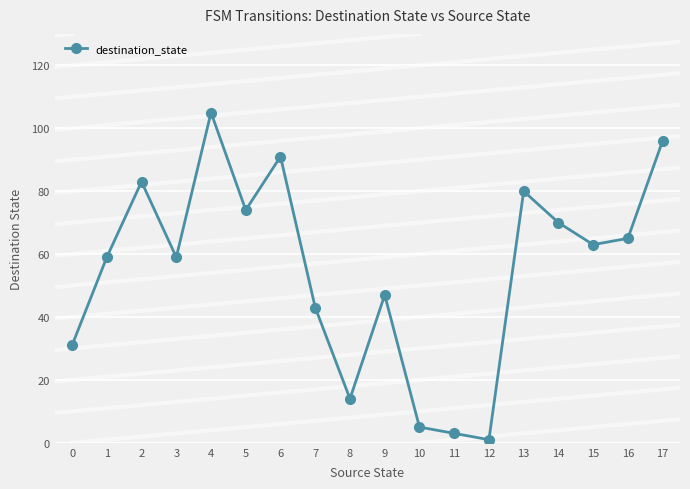

The value at 1 is 79. True or false?

False